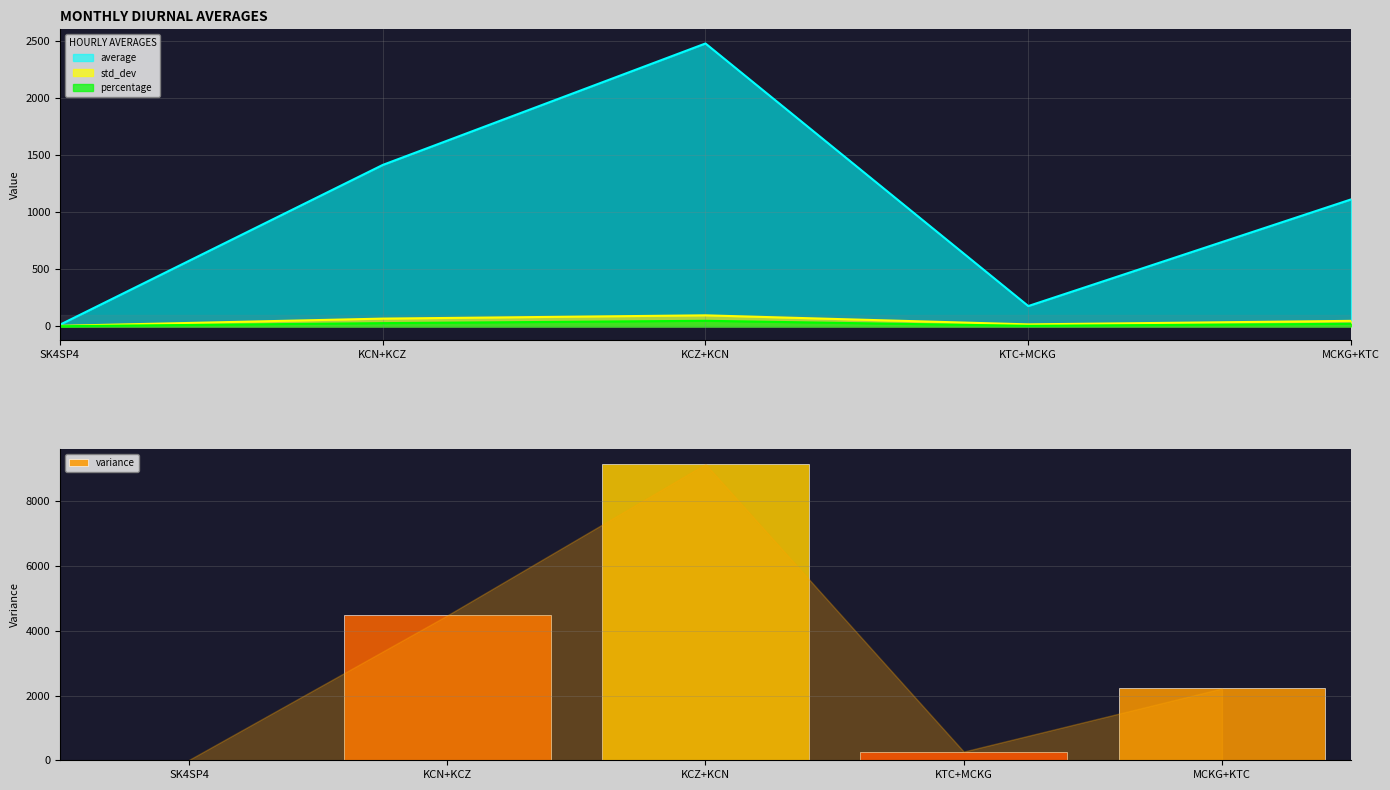

What is the smallest value displayed?

12.0